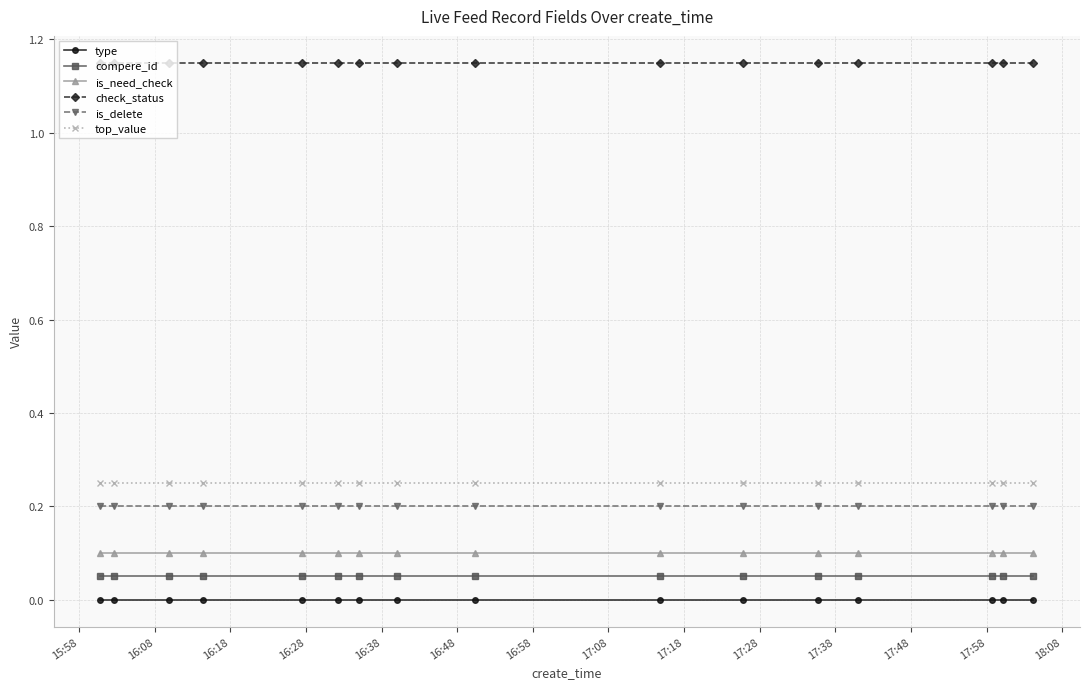

What is the sum of all compere_id values?

0.8